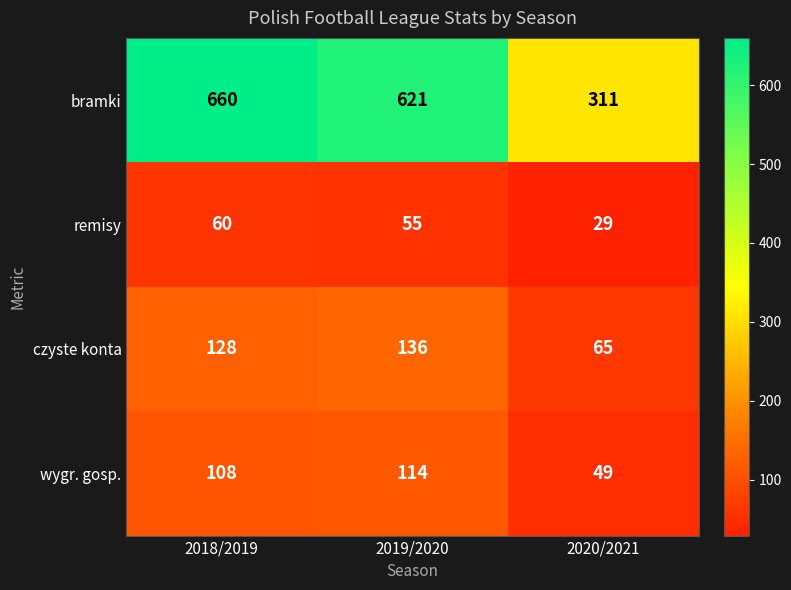

Rank the series at 2018/2019 from highest to lowest value.

bramki, czyste konta, wygr. gosp., remisy